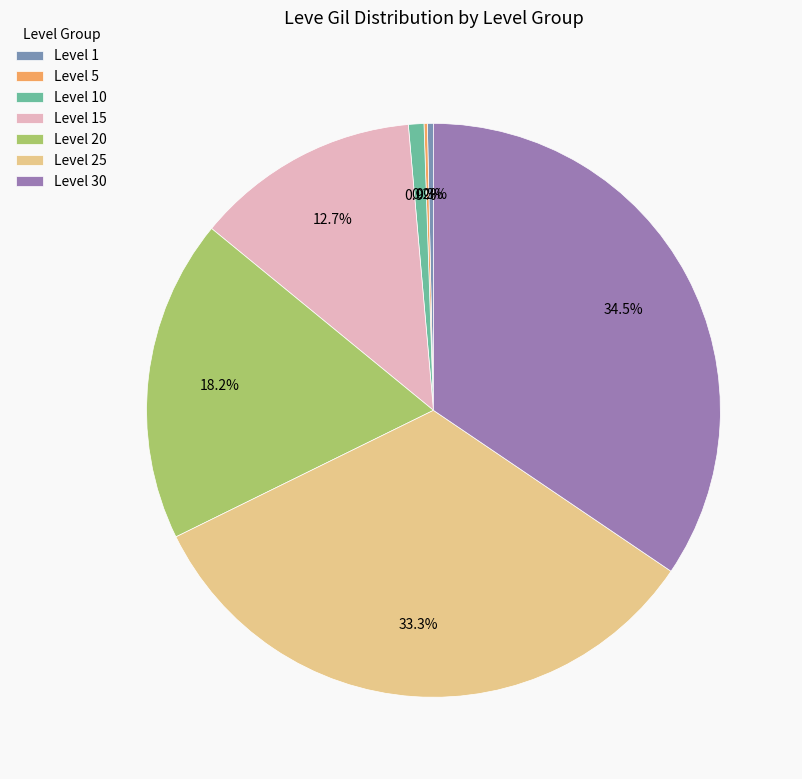

True or false: Level 1 accounts for 0% of the total.

True